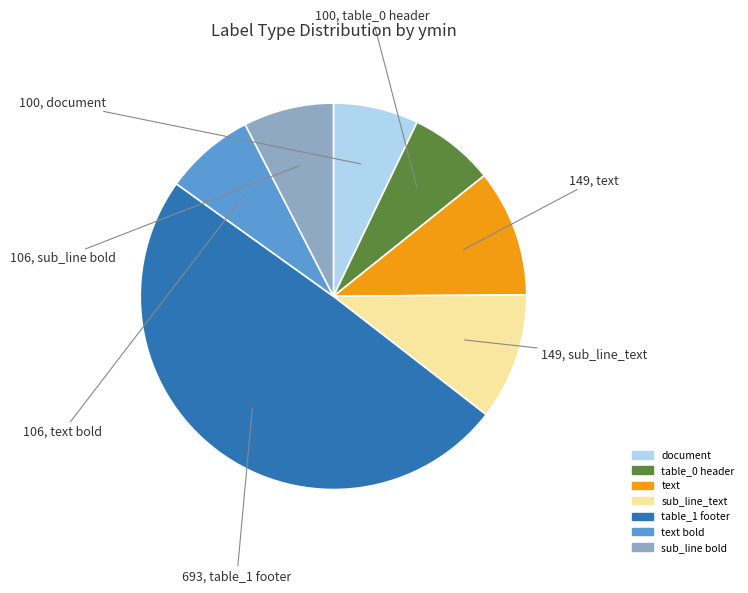

Does any single category account for the majority?

No